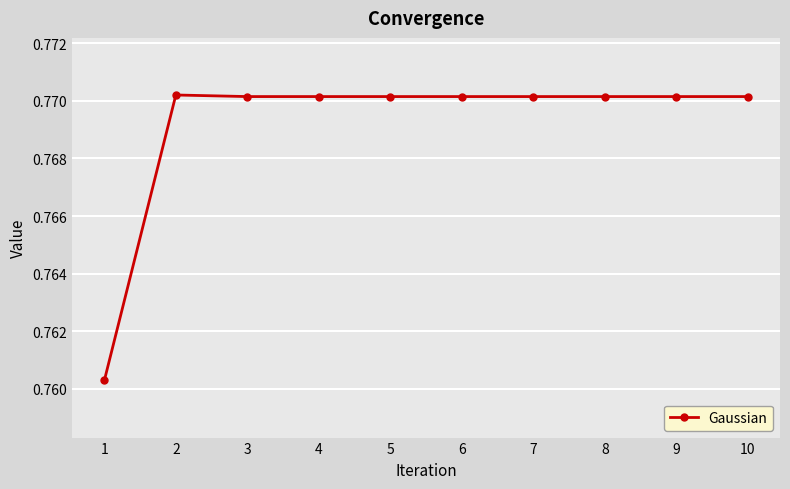

True or false: the data shows 0.4 at 2.

False